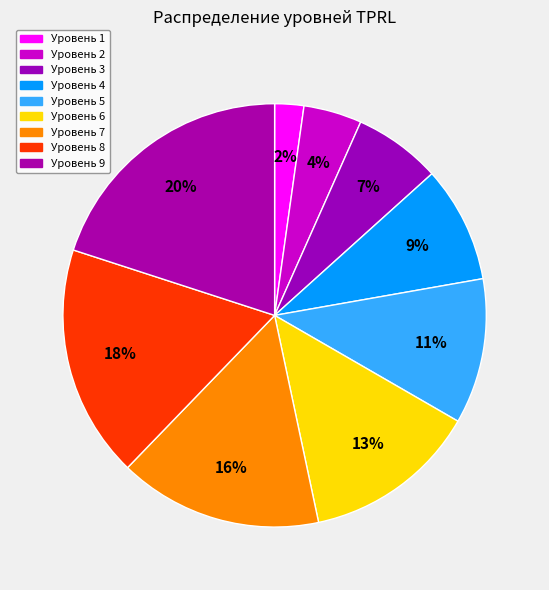

Is it true that Уровень 3 is 1% of the pie?

False